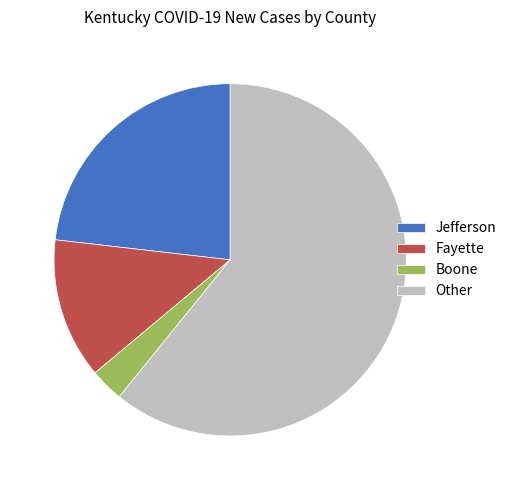

What is the largest slice in the pie chart?

Other